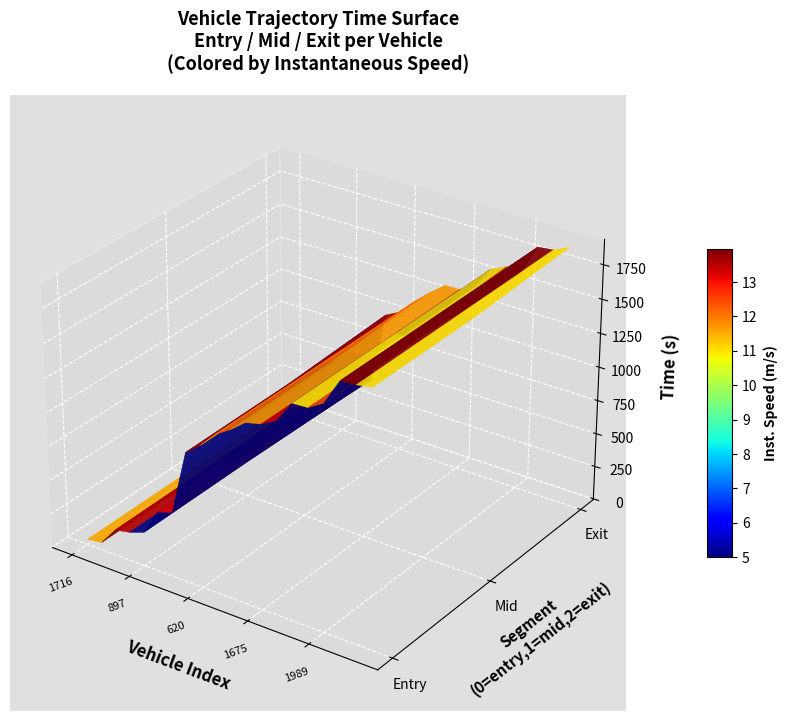

Where is the first local minimum for exit?

1675